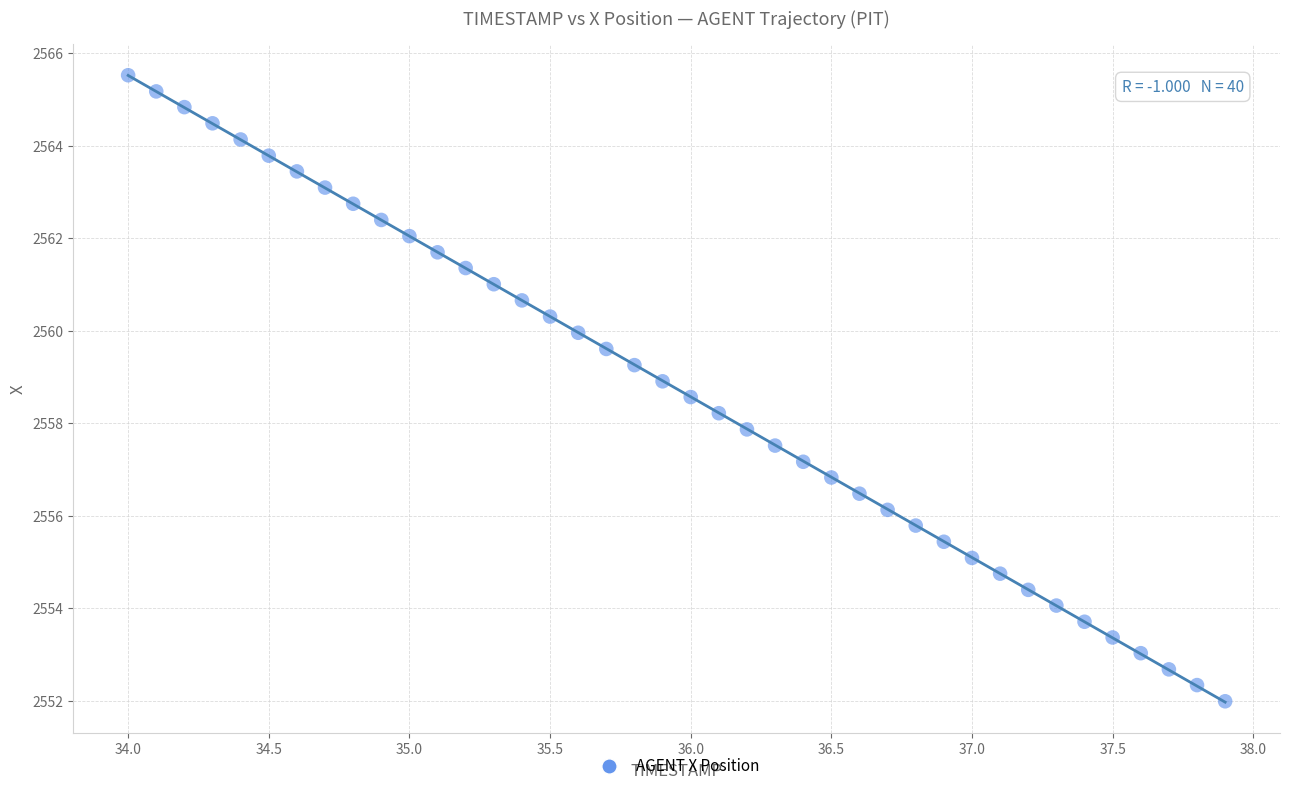

What is the range of Y values (max minus min)?

13.5